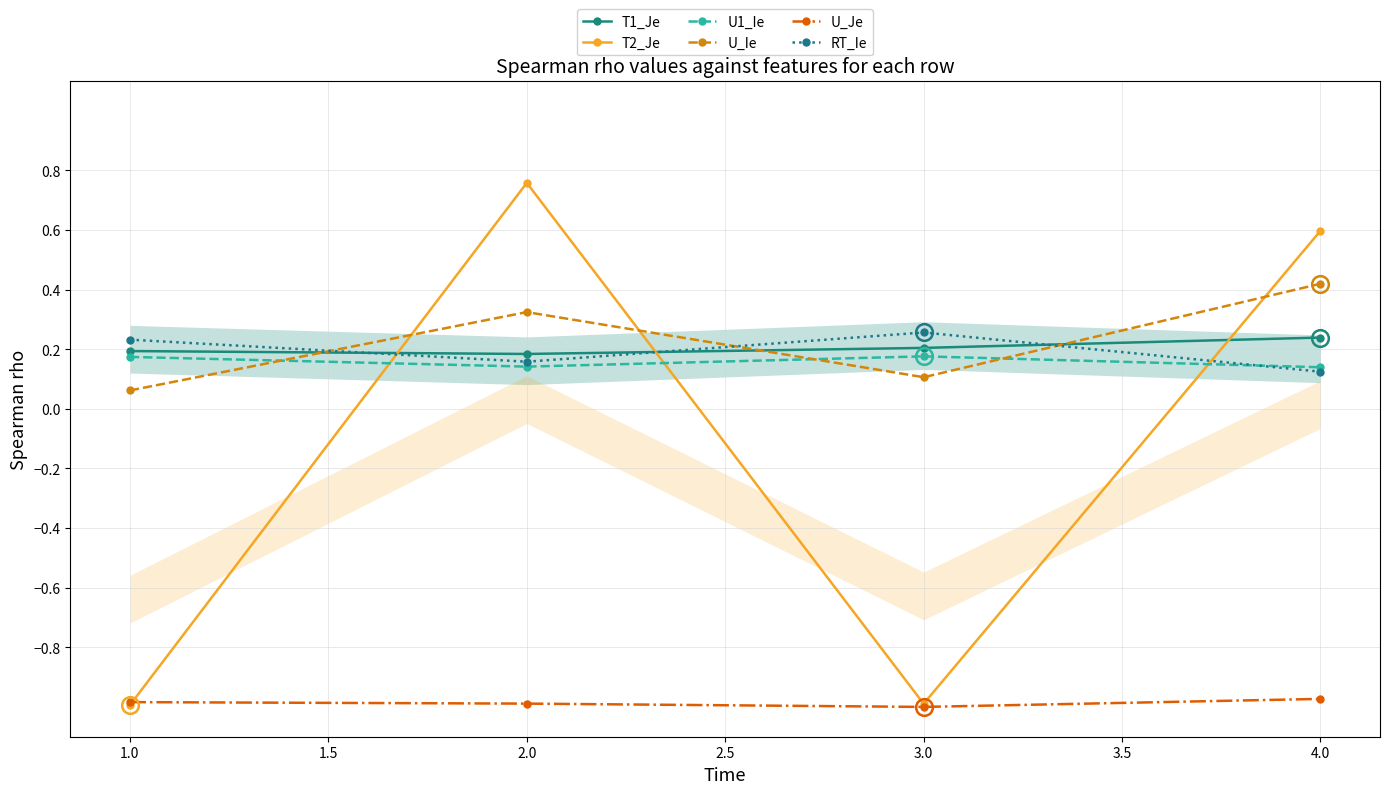

At which label does T2_Je first exceed 0?

2.0